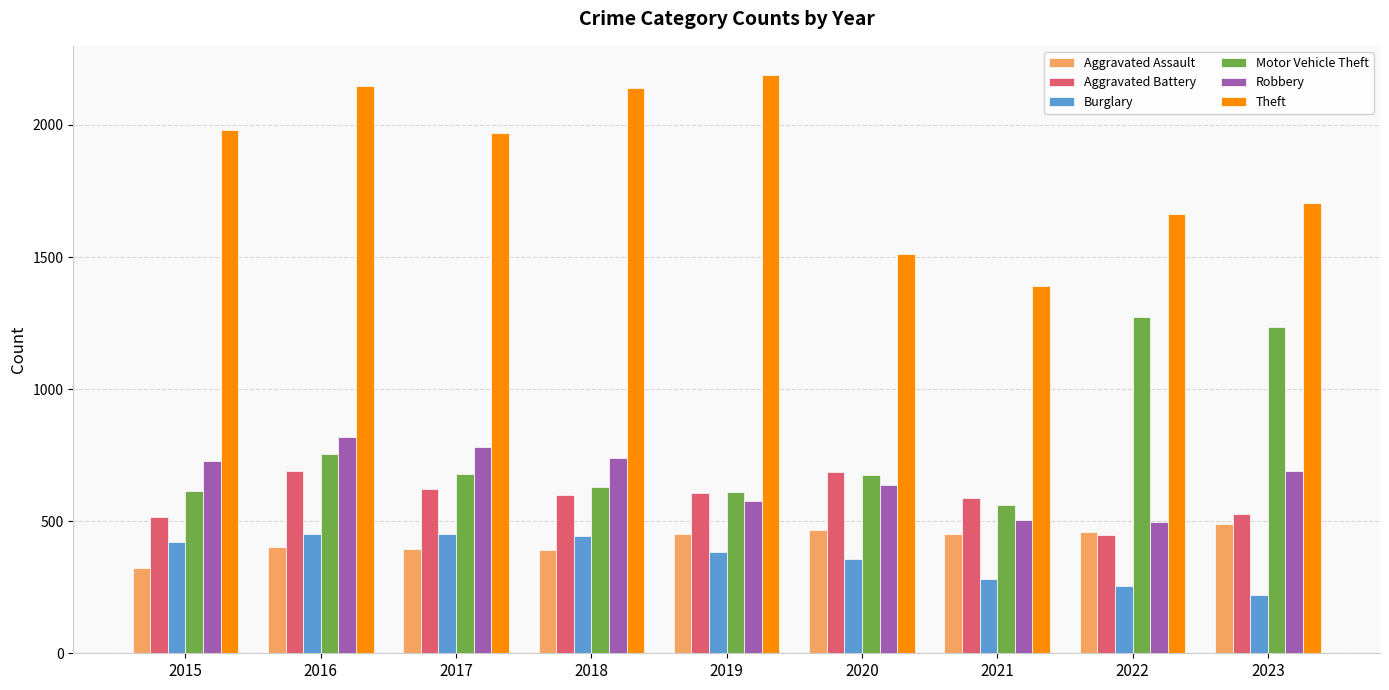

What is the total value across all series at 2018?

4947